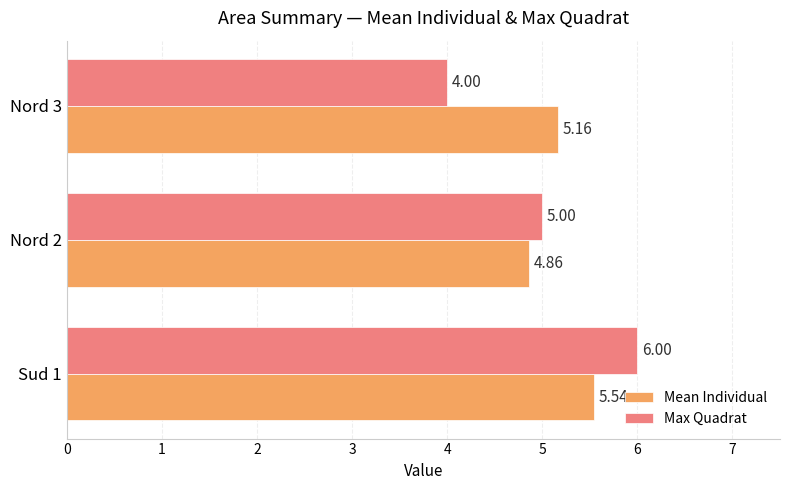

How many data points in Mean Individual are less than 5?

1